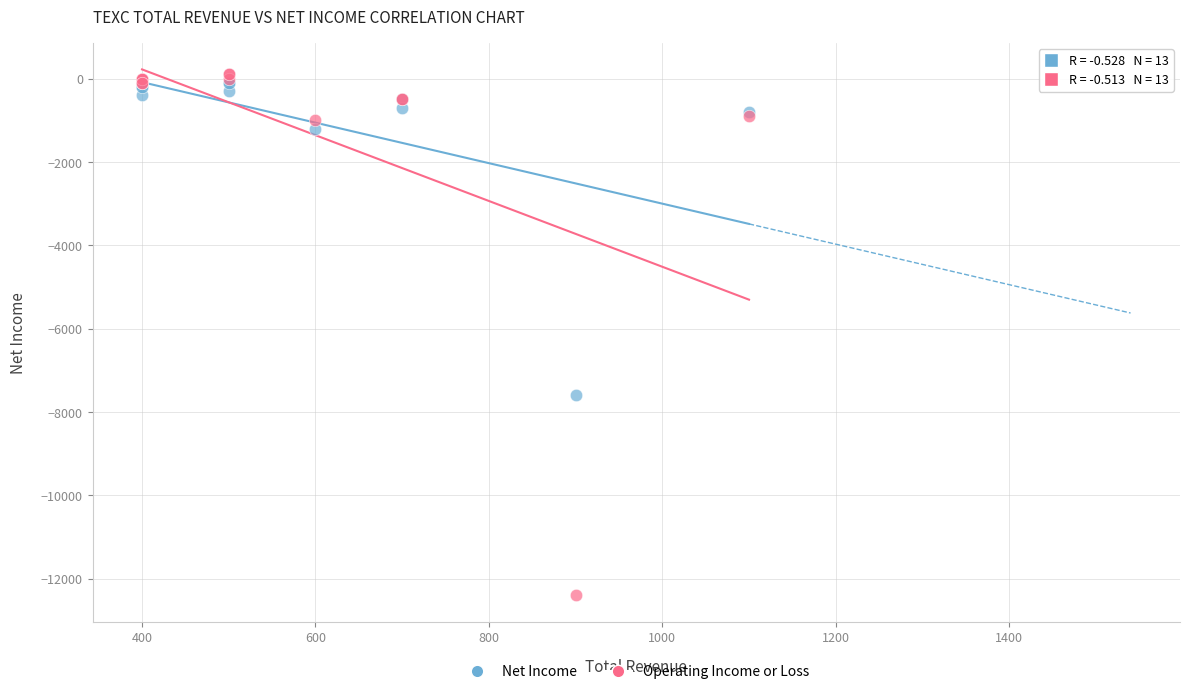

Which series reaches the minimum Y coordinate?

Operating Income or Loss